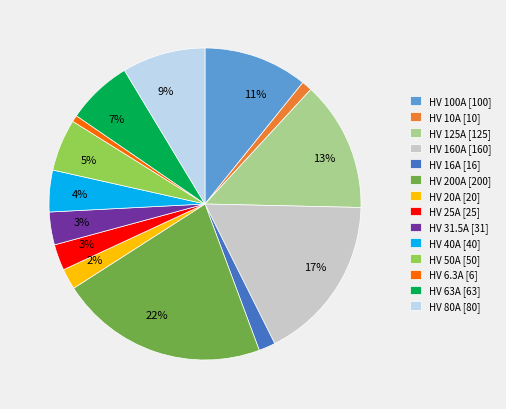

To the nearest percent, what is the average slice percentage?

7%